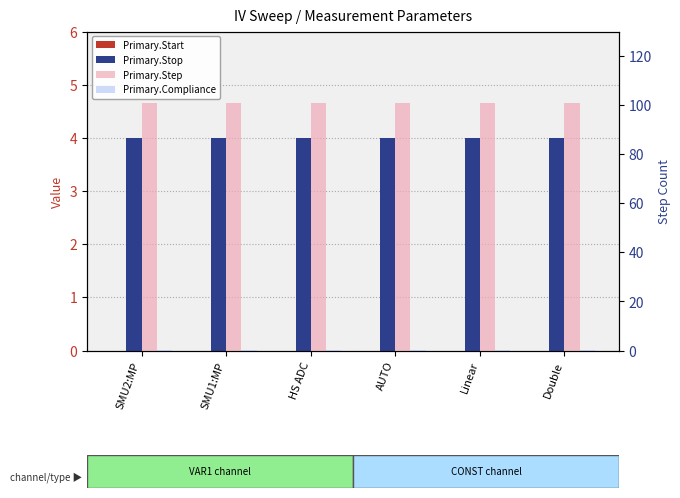

At which category is the sum across all series the highest?

SMU2:MP